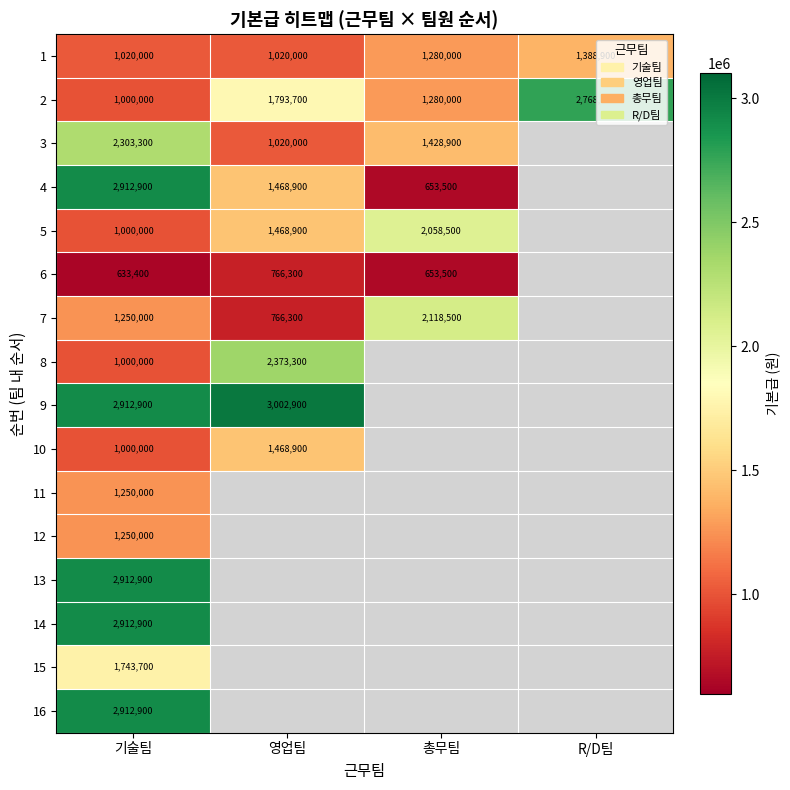

Is it true that 5 equals 1701894 at 기술팀?

False